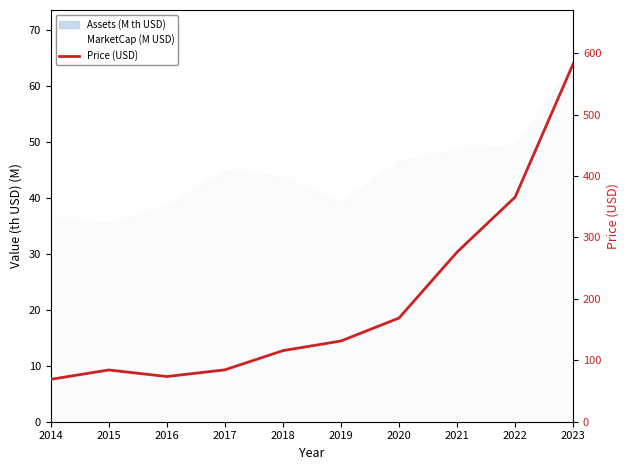

Where is the data nearest to the value 325?

2022